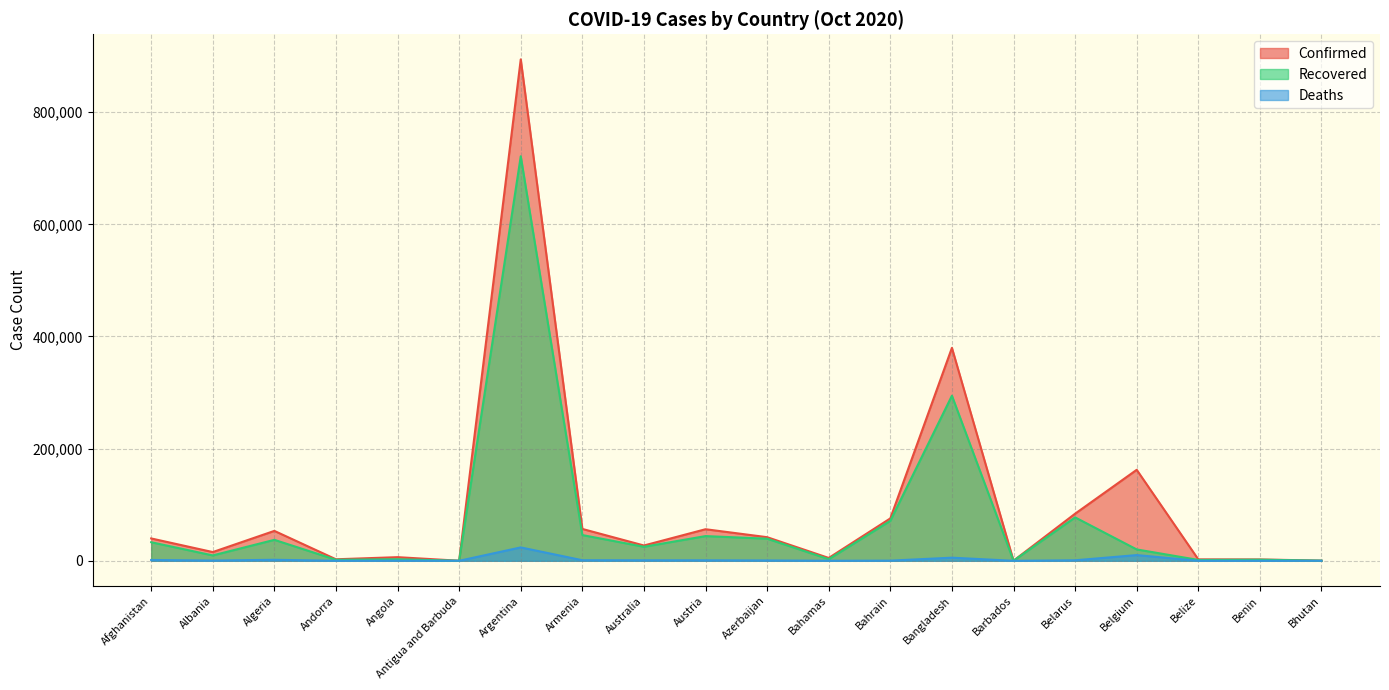

List the labels in order of Confirmed value, smallest first.

Antigua and Barbuda, Barbados, Bhutan, Benin, Belize, Andorra, Bahamas, Angola, Albania, Australia, Afghanistan, Azerbaijan, Algeria, Austria, Armenia, Bahrain, Belarus, Belgium, Bangladesh, Argentina